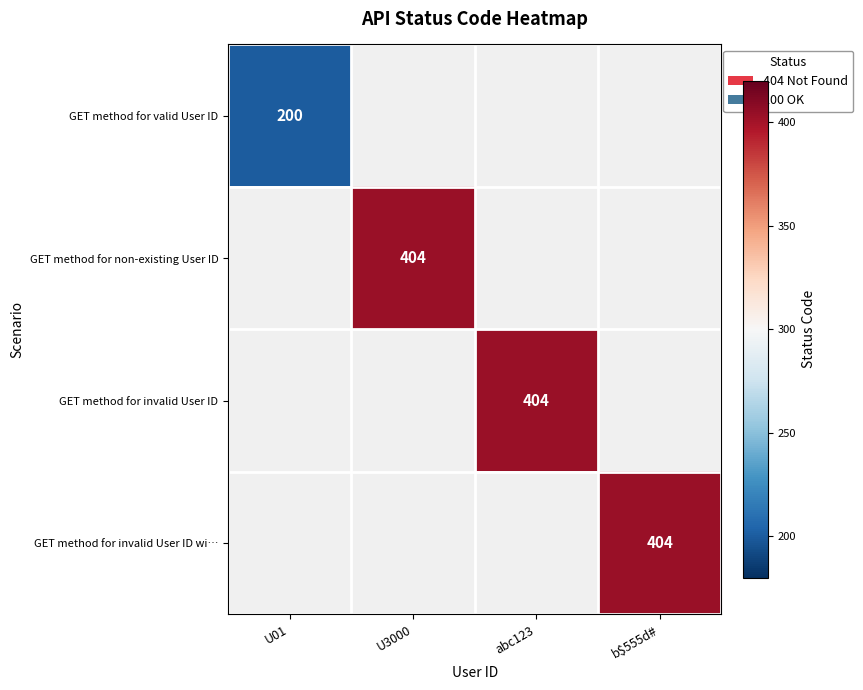

Between U01 and b$555d#, which is larger?

b$555d#